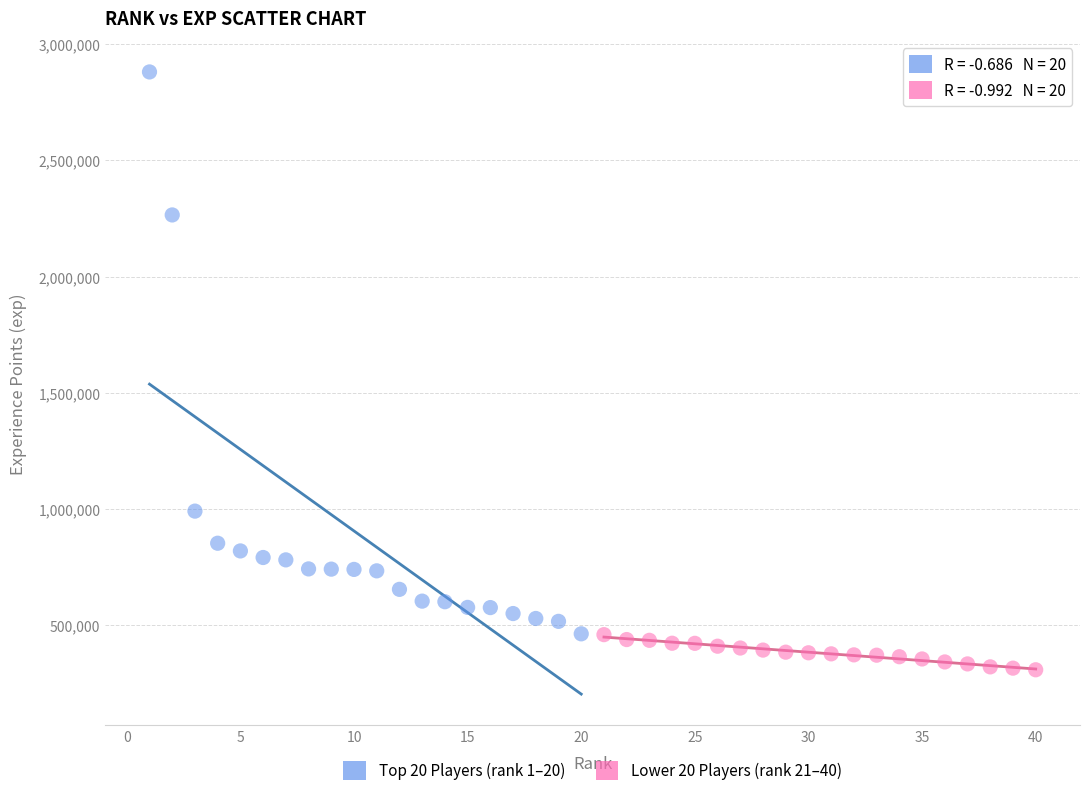

Which series has the largest Y range (max minus min)?

Top 20 Players (rank 1–20)